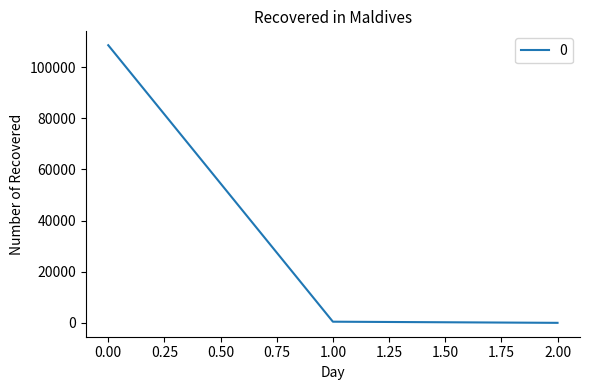

What is the difference between the maximum and minimum values?

108528.1